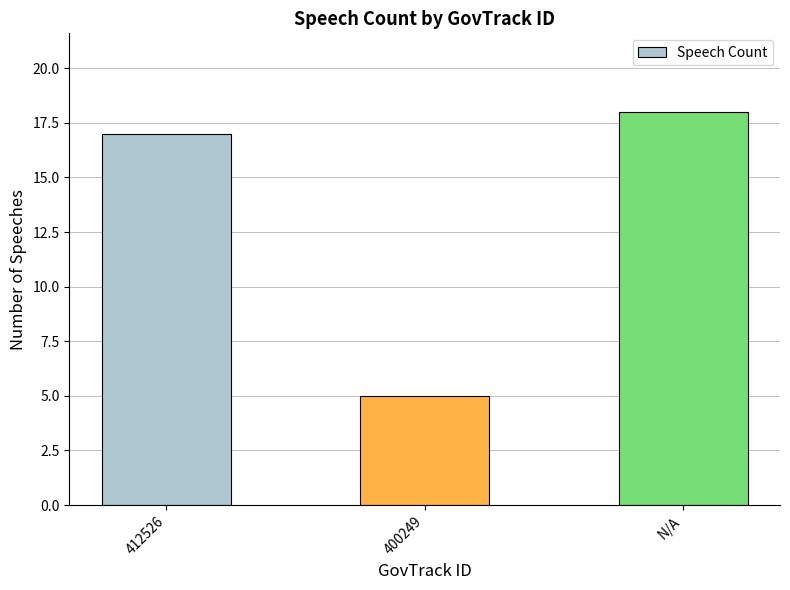

True or false: the data shows 7 at 400249.

False